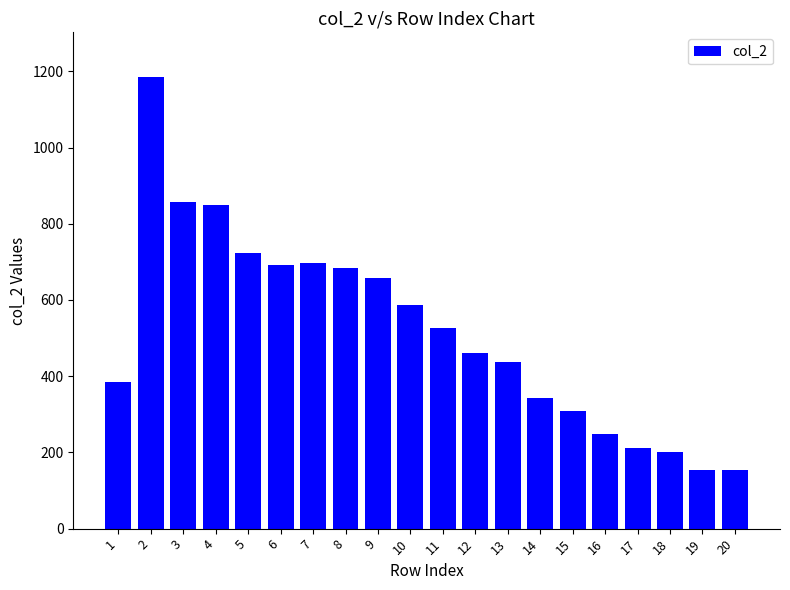

Which has a higher value, 16 or 3?

3